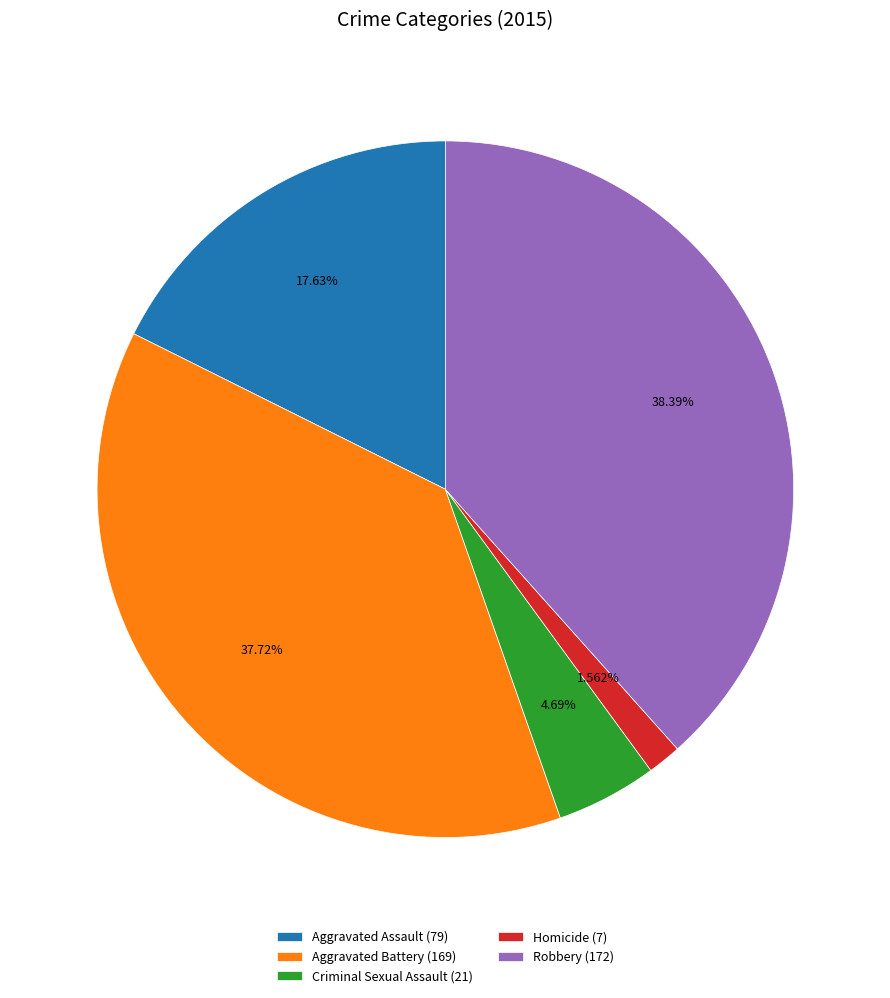

Combined, what portion of the pie is Aggravated Battery and Robbery?

76.1%